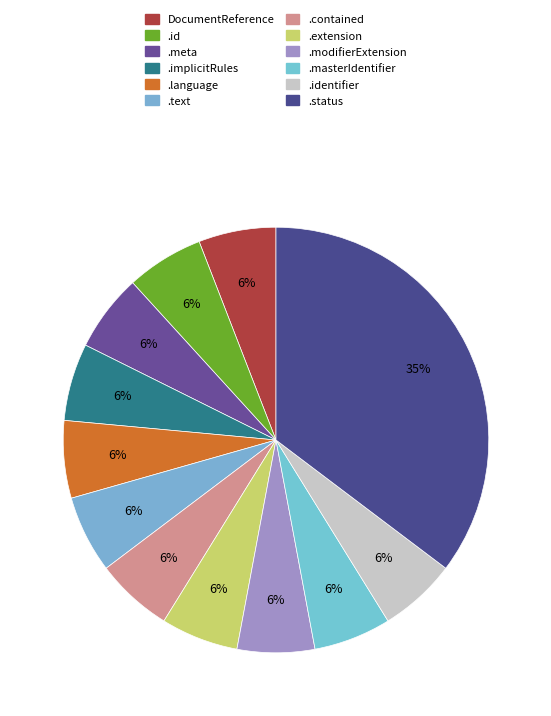

How many segments does this pie chart have?

12